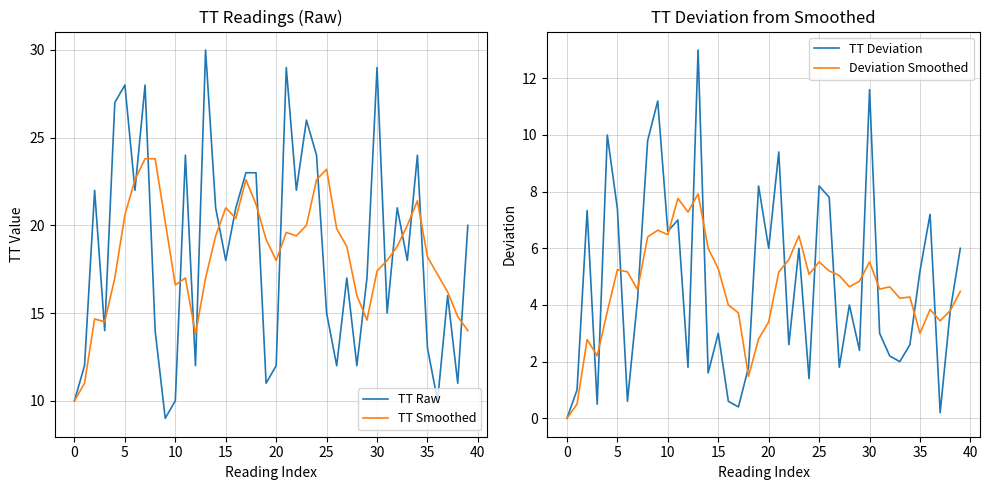

True or false: TT Deviation has a value of 7.4 at 5.

True